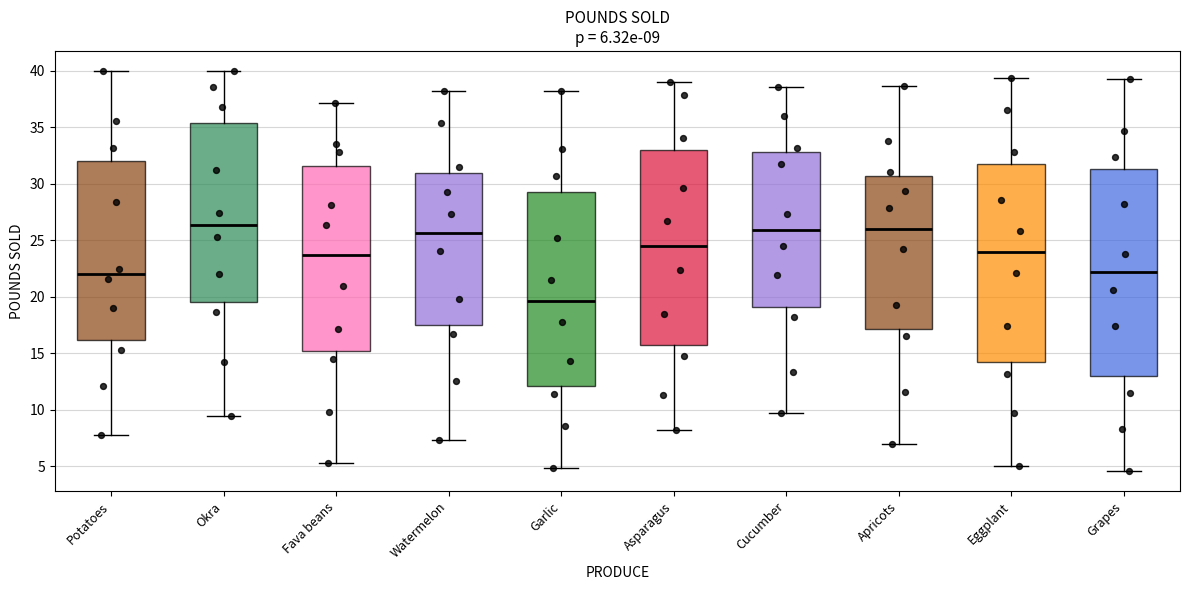

Comparing the boxes themselves (not the whiskers), which one is the tallest?

Grapes